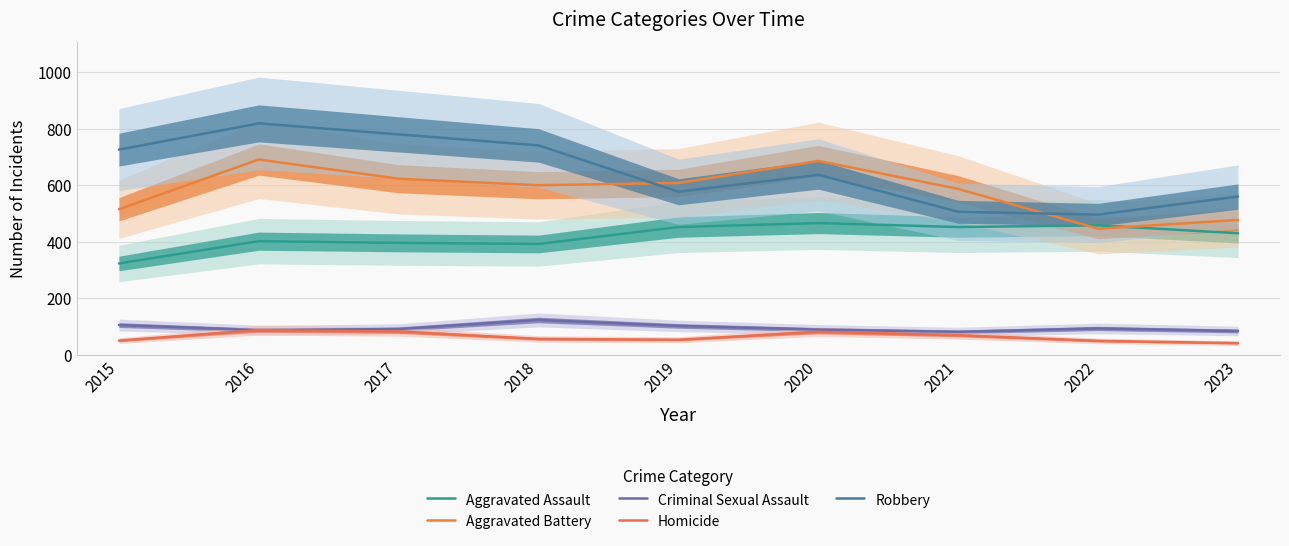

Which series has the largest range (max minus min)?

Robbery